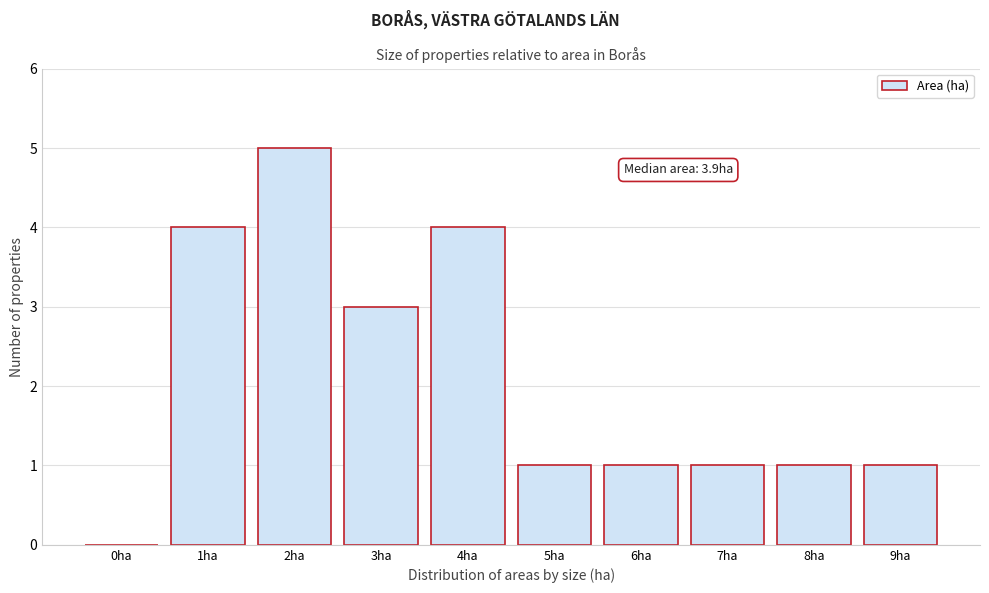

Reading left to right, transcribe all the data shown in this chart.

0ha=0	1ha=4	2ha=5	3ha=3	4ha=4	5ha=1	6ha=1	7ha=1	8ha=1	9ha=1